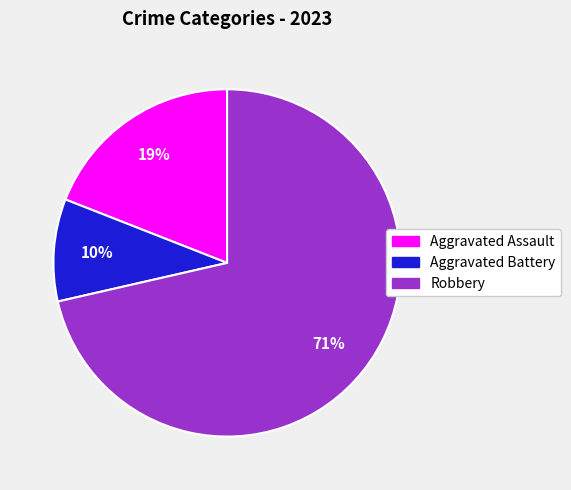

What is the largest slice in the pie chart?

Robbery